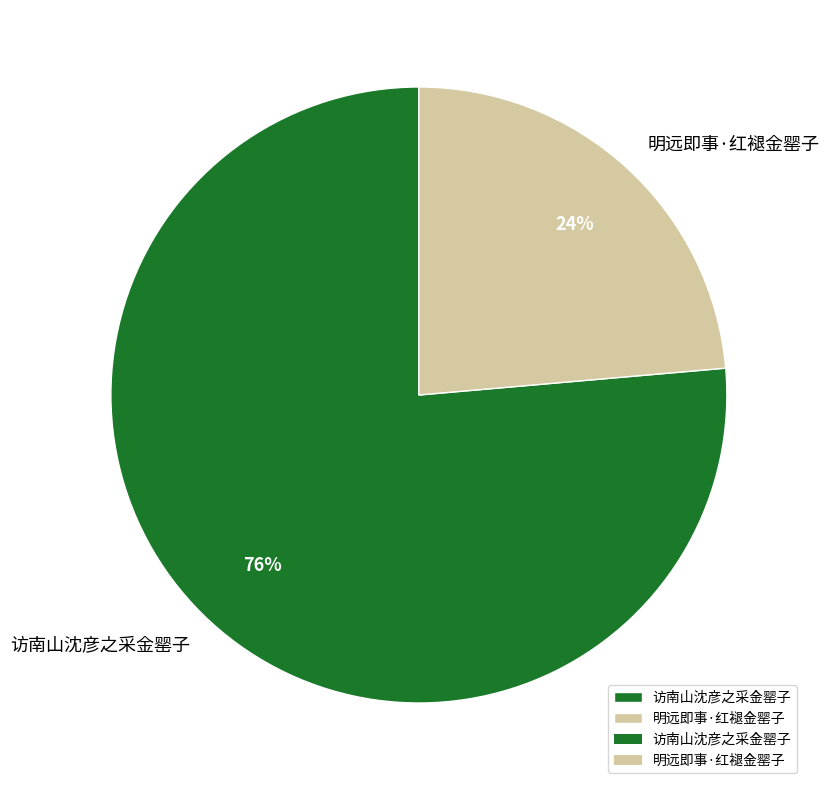

To the nearest percent, what is the average slice percentage?

50%